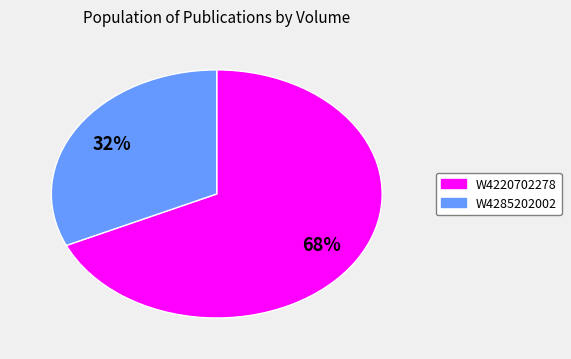

True or false: W4285202002 accounts for 32% of the total.

True